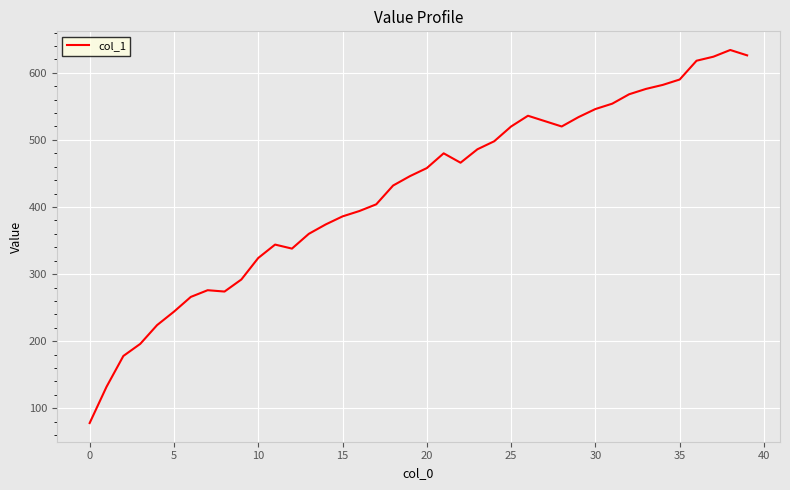

What is the maximum value shown in the chart?

634